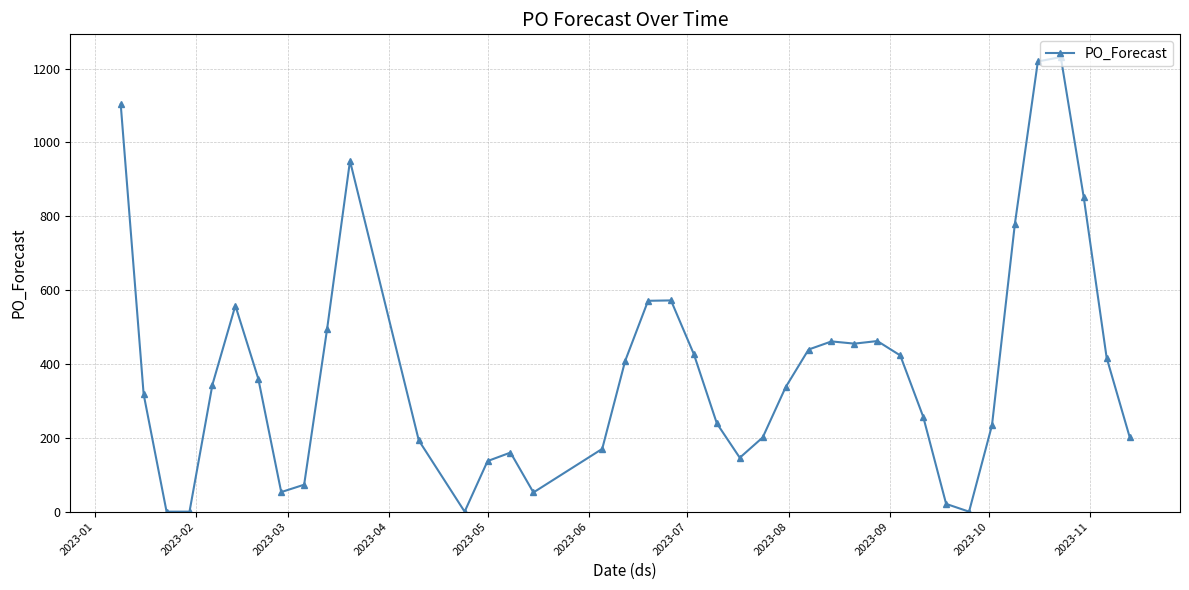

True or false: the data has more than 0 interior local peaks.

True